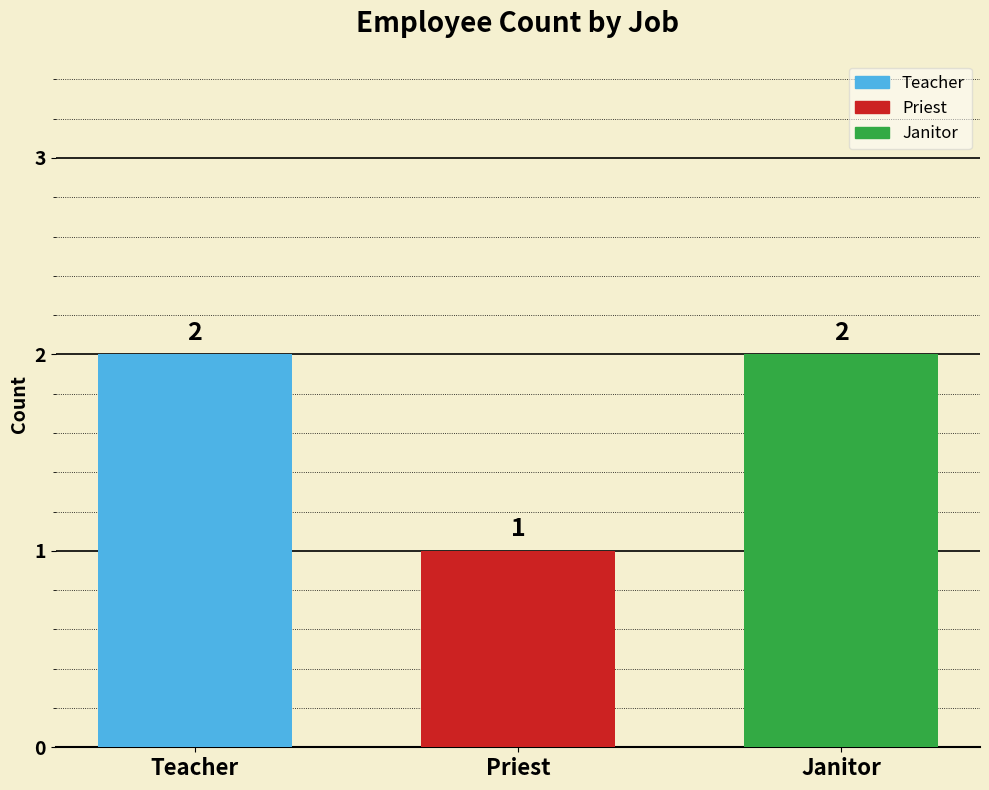

At which label is the value closest to 1?

Priest